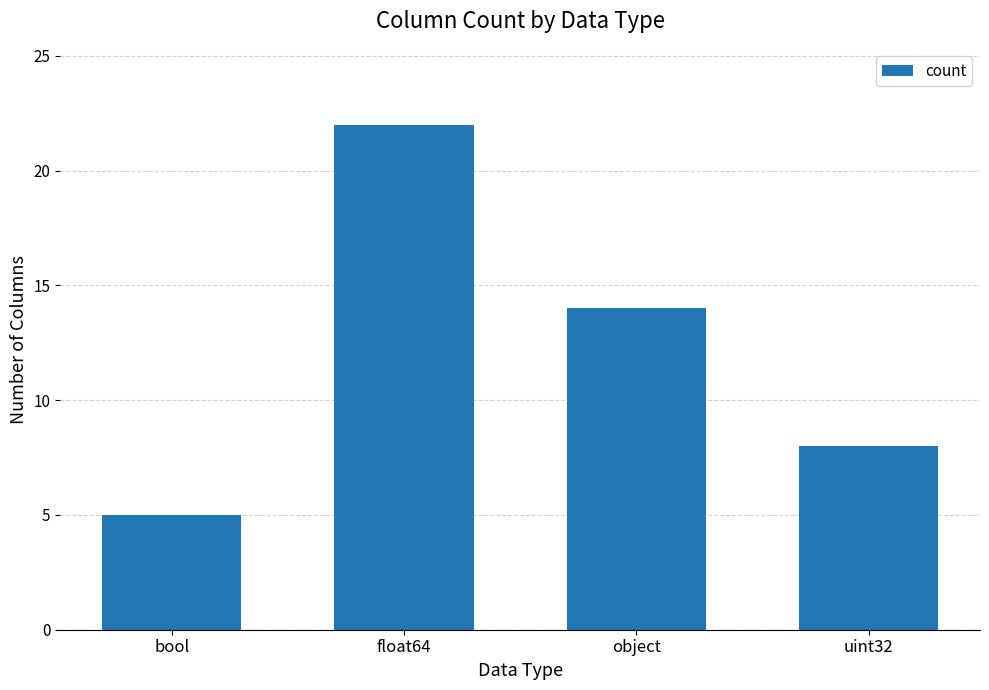

How many bars are there in total?

4